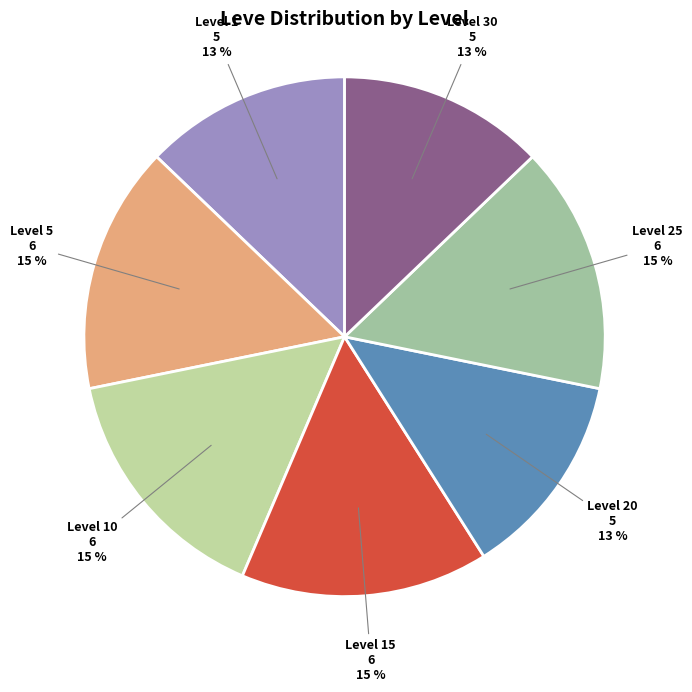

To the nearest percent, what portion does Level 25 represent?

15%